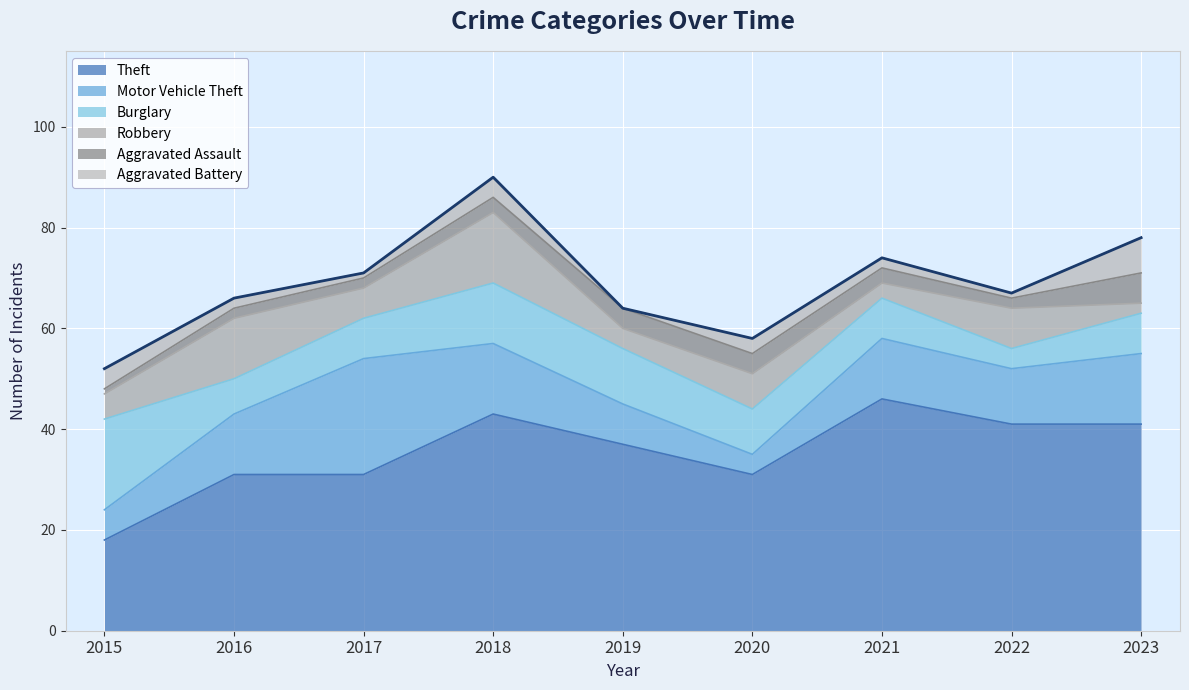

Is it true that Burglary equals 19 at 2018?

False